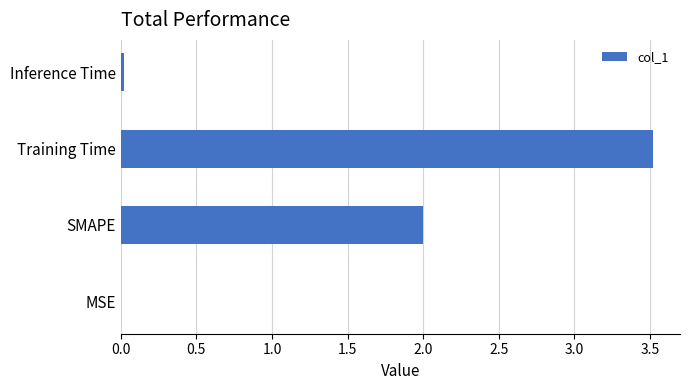

What is the greatest value displayed?

3.5